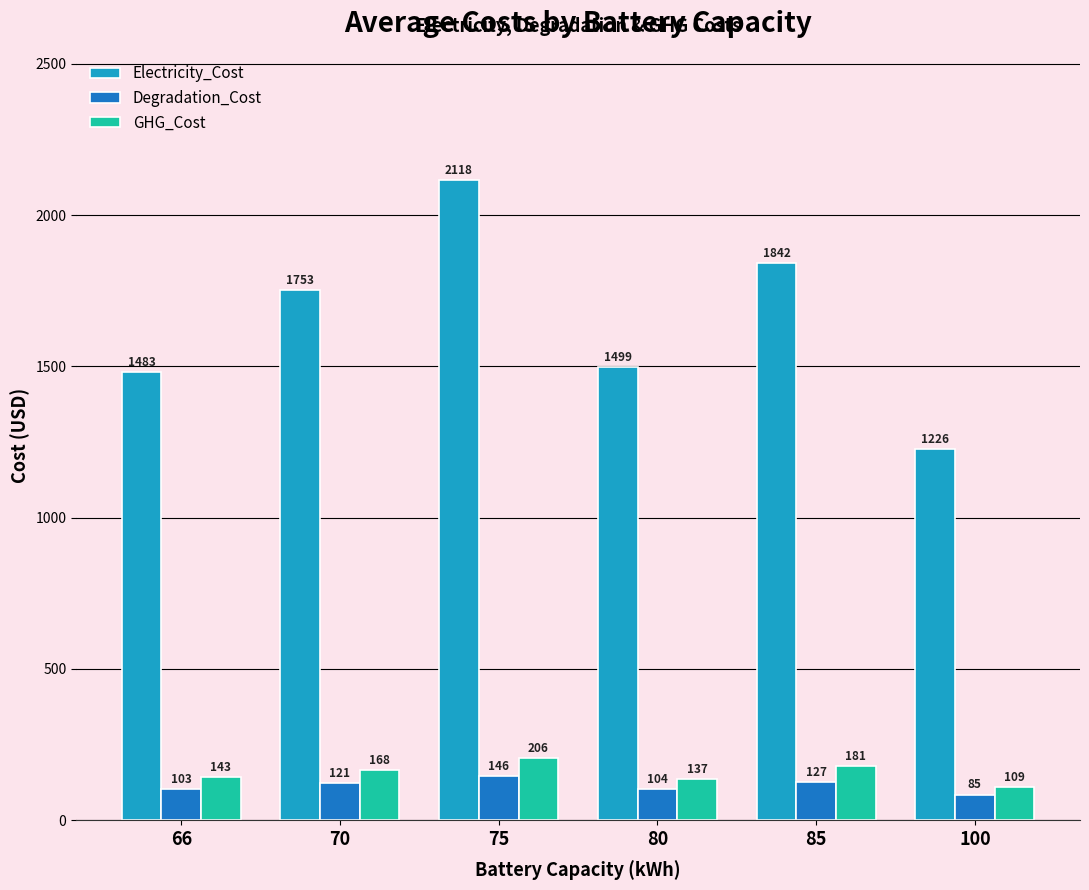

Which label corresponds to the largest value in the chart?

75